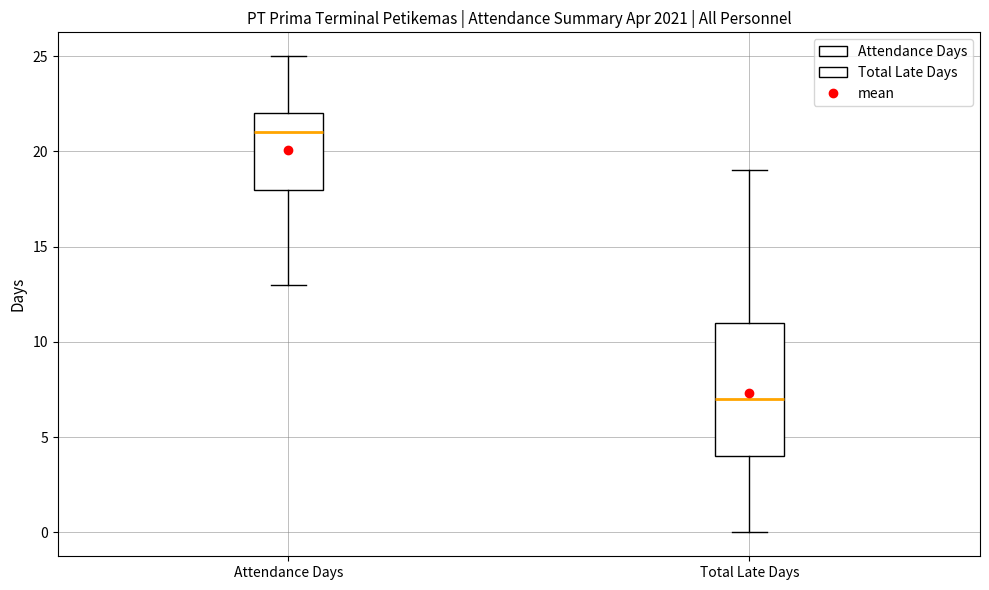

Where is the upper edge of the box for Attendance Days on the y-axis? The values are not printed on the chart, so give them approximately, as read against the axis.

22